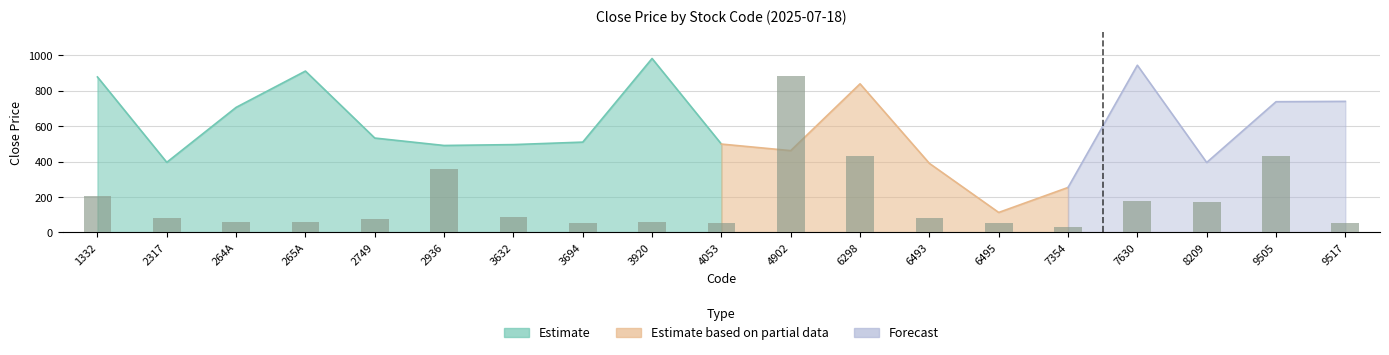

The value at 264A is 57.7. True or false?

True